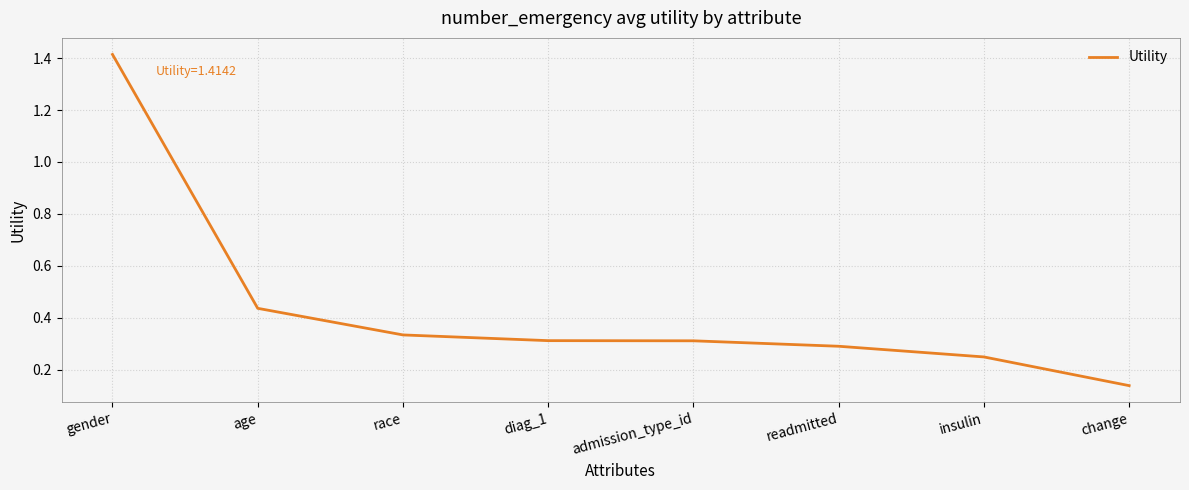

What position from the right is readmitted?

3